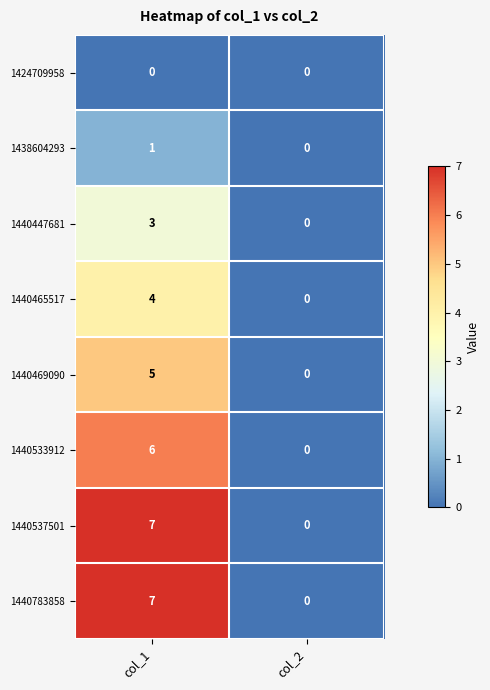

How many positive values does the 1438604293 series have?

1